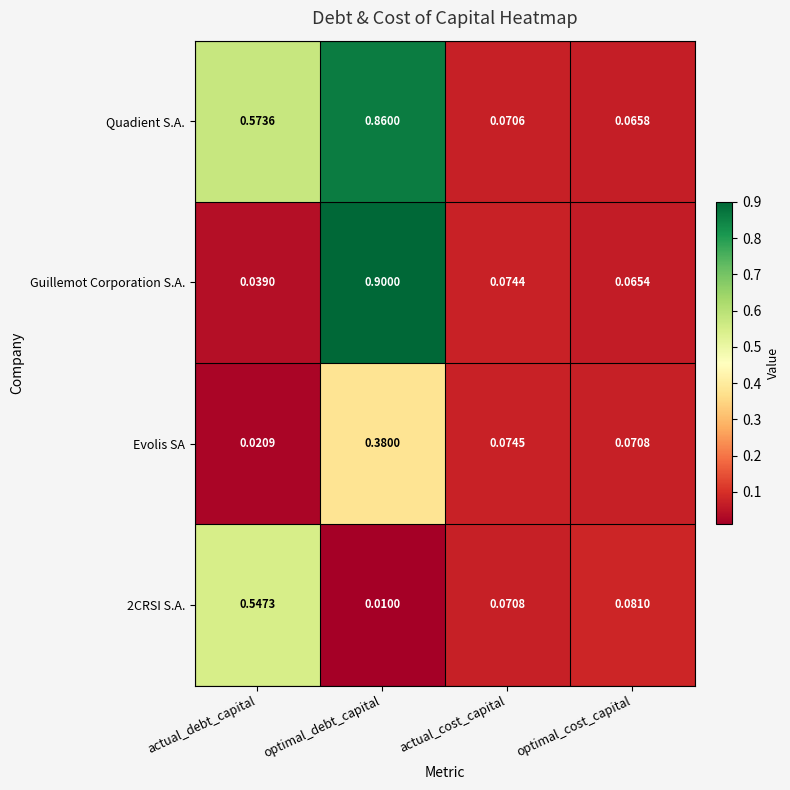

What is the greatest value displayed?

0.9